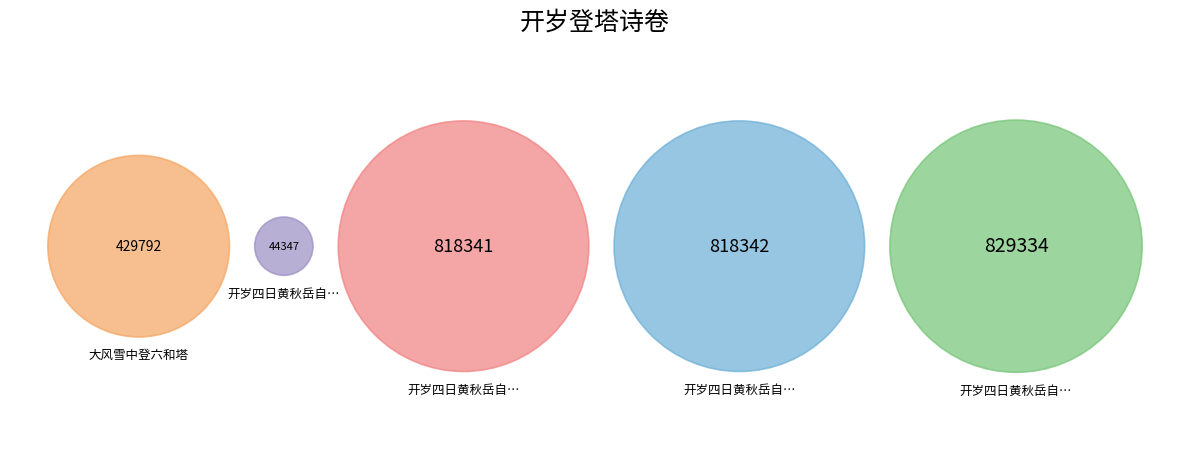

Which category has the biggest portion of the pie?

开岁四日黄秋岳自沪至雪中登六和塔归过我即别戏赠并题新诗卷得二绝